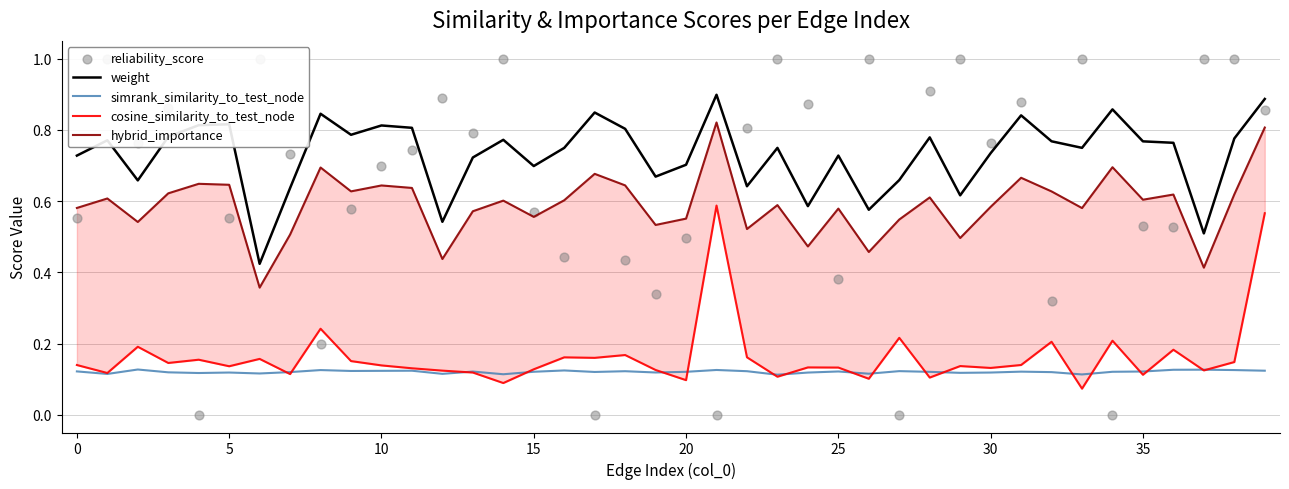

Which series has the largest total across all categories?

weight